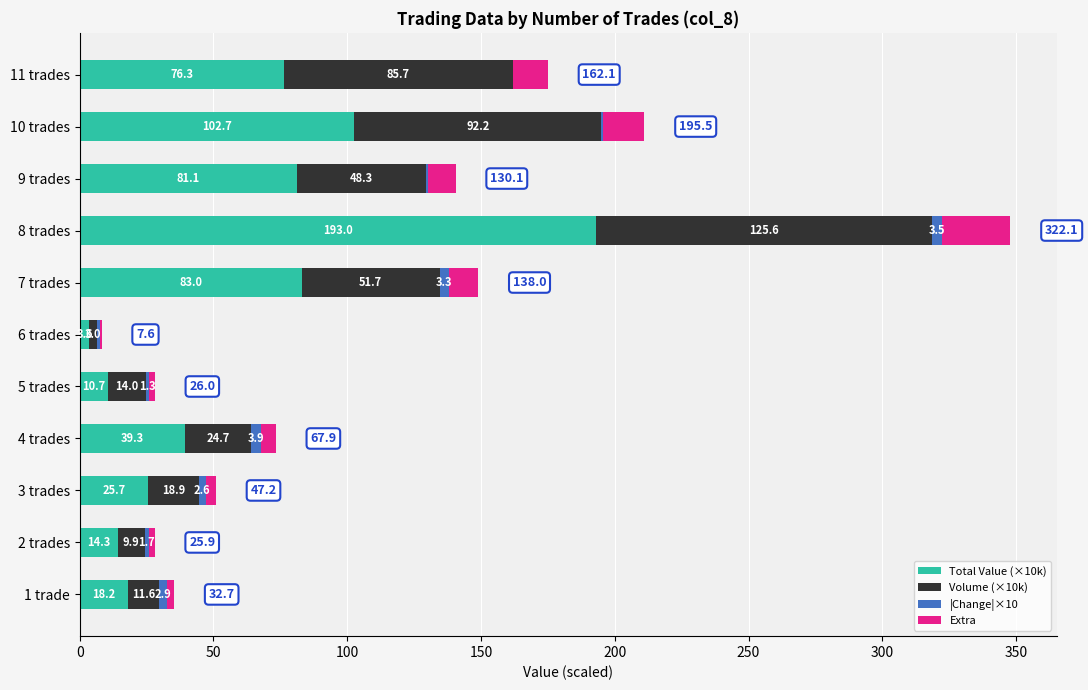

What is the total value across all series at 9 trades?

140.5